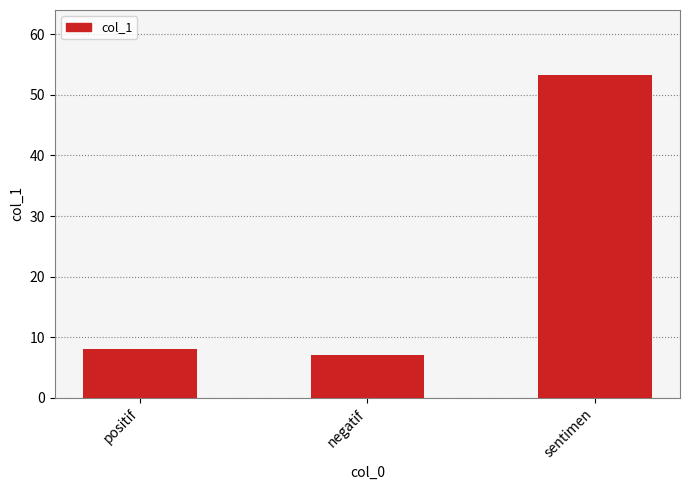

List the labels in order of value, largest first.

sentimen, positif, negatif